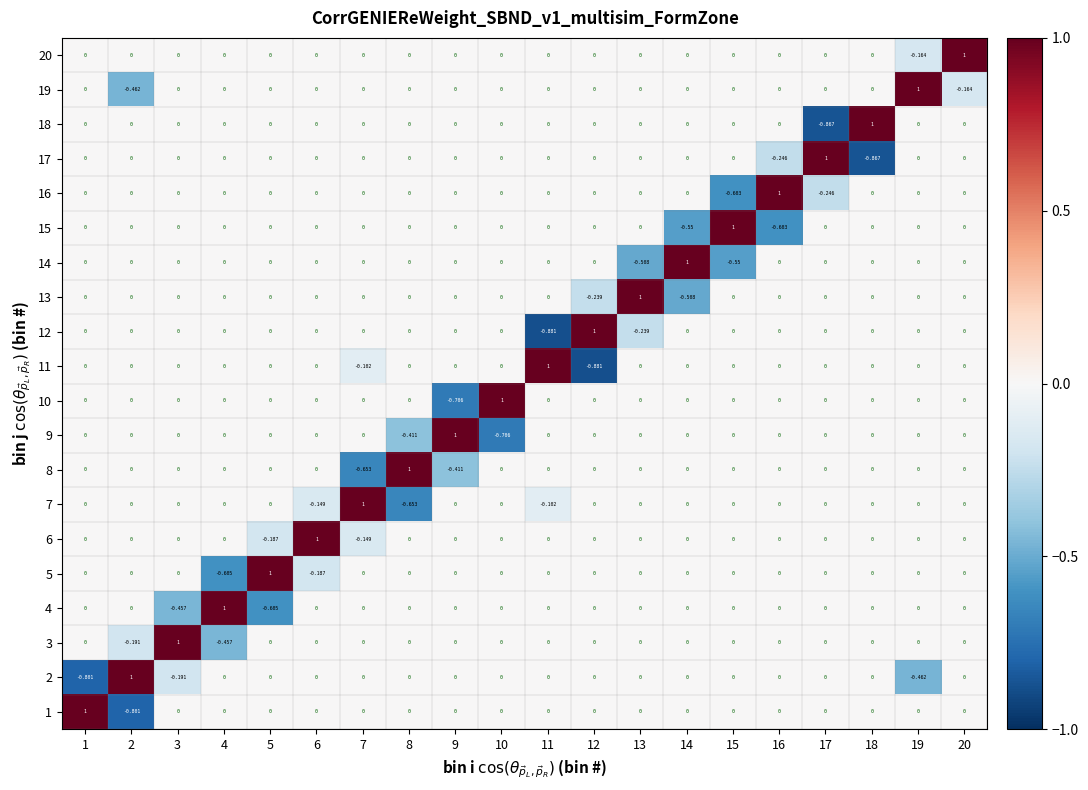

What is the total value across all series at 5?

0.2